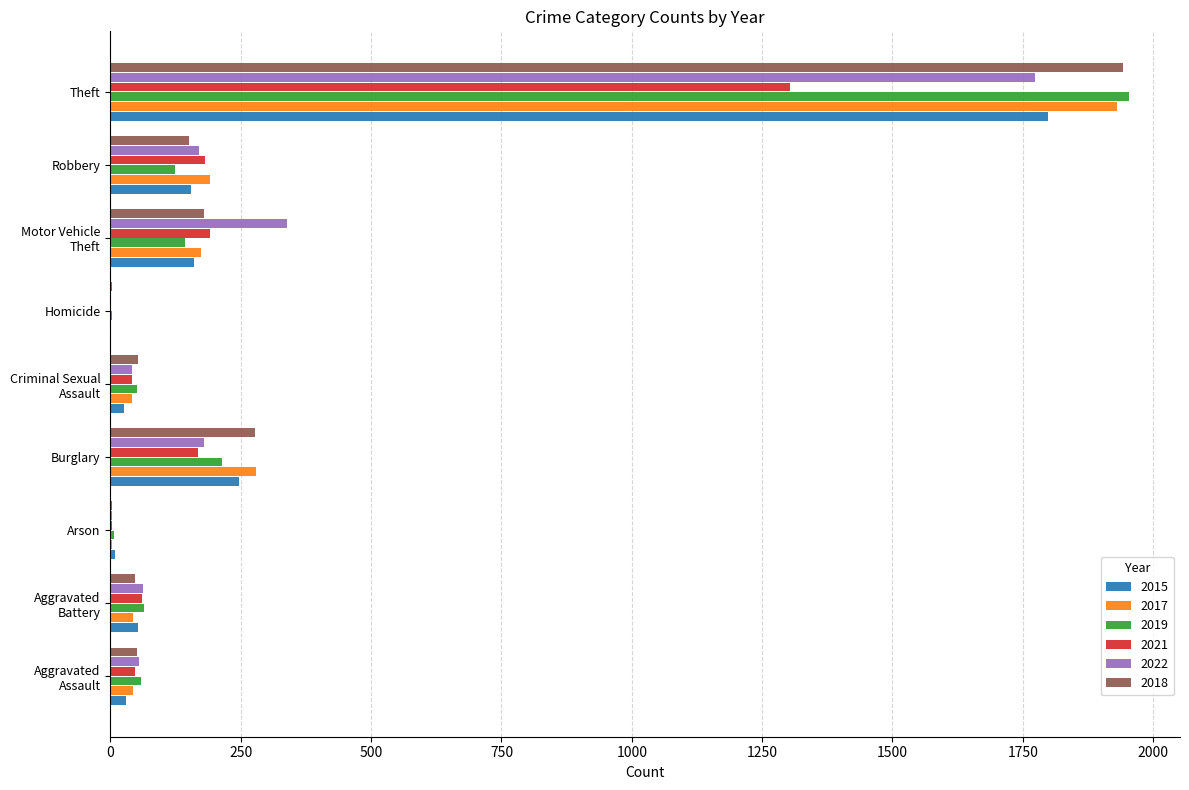

What is the sum of all 2017 values?

2704